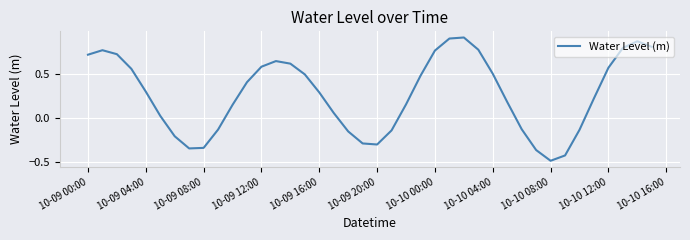

What is the difference between the maximum and minimum values?

1.4